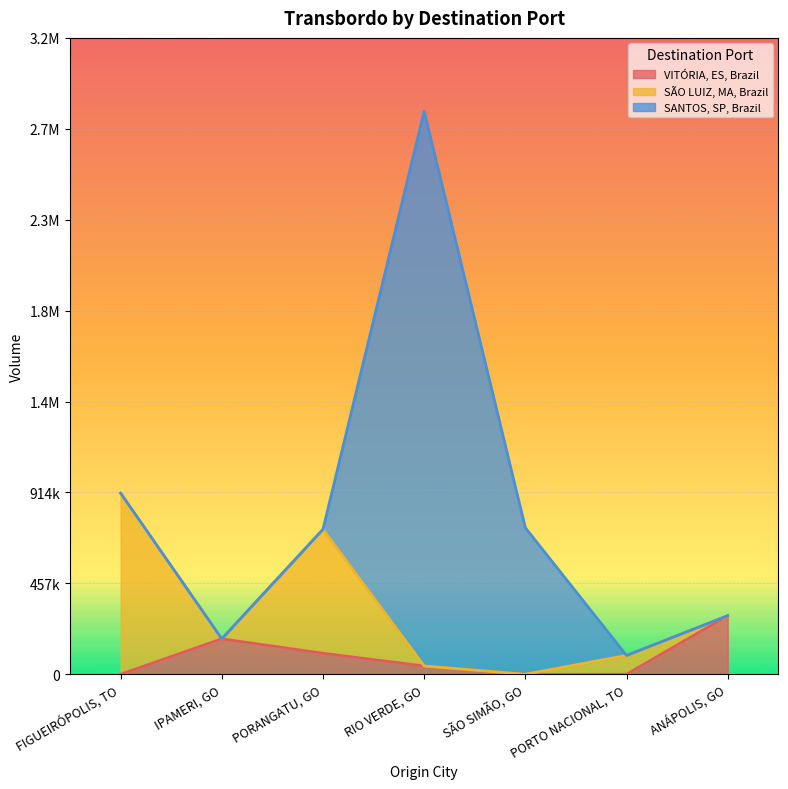

At how many categories does at least one series exceed 588788?

4